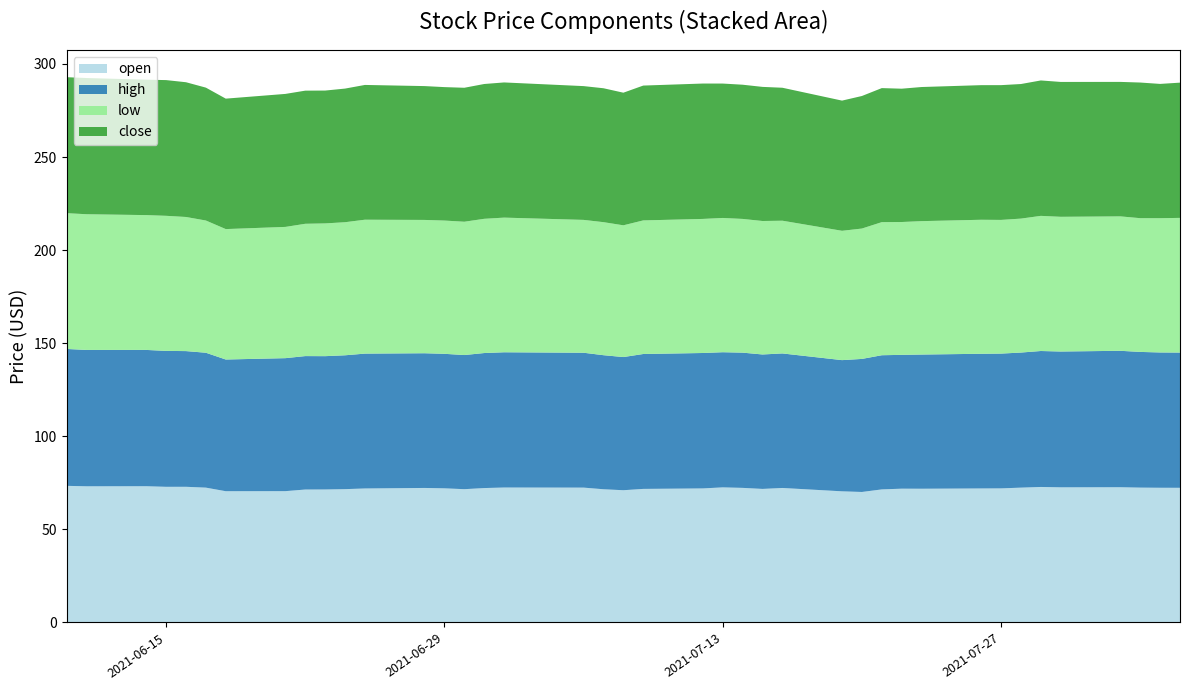

Reading left to right, transcribe all the data shown in this chart.

open: 73.4	73.2	73.2	72.9	72.9	72.4	70.5	70.5	71.4	71.5	71.6	72.0	72.3	72.1	71.6	72.2	72.5	72.5	71.6	71.0	71.8	72.0	72.6	72.3	71.8	72.3	70.5	70.1	71.5	71.9	71.8	72.0	72.0	72.4	72.8	72.6	72.7	72.5	72.4	72.3
high: 73.5	73.2	73.2	73.0	72.9	72.5	70.7	71.4	71.7	71.6	71.9	72.4	72.4	72.2	72.0	72.5	72.7	72.5	72.0	71.5	72.5	72.7	72.6	72.6	72.2	72.3	70.5	71.5	72.1	71.9	72.1	72.3	72.4	72.6	73.0	73.0	73.3	72.9	72.7	72.6
low: 72.9	72.9	72.4	72.6	72.0	71.0	70.1	70.5	71.1	71.3	71.5	71.9	71.6	71.6	71.6	72.1	72.3	71.4	71.5	70.8	71.8	72.0	72.1	71.8	71.7	71.3	69.5	70.0	71.5	71.4	71.7	72.0	71.8	72.0	72.6	72.4	72.2	71.8	72.1	72.3
close: 73.0	73.2	72.7	72.9	72.4	71.4	70.1	71.4	71.5	71.4	71.8	72.4	71.9	71.7	72.0	72.4	72.6	71.9	71.9	71.2	72.4	72.7	72.2	72.1	72.0	71.4	69.9	71.2	72.0	71.6	72.0	72.3	72.4	72.3	72.7	72.4	72.2	72.9	72.1	72.6